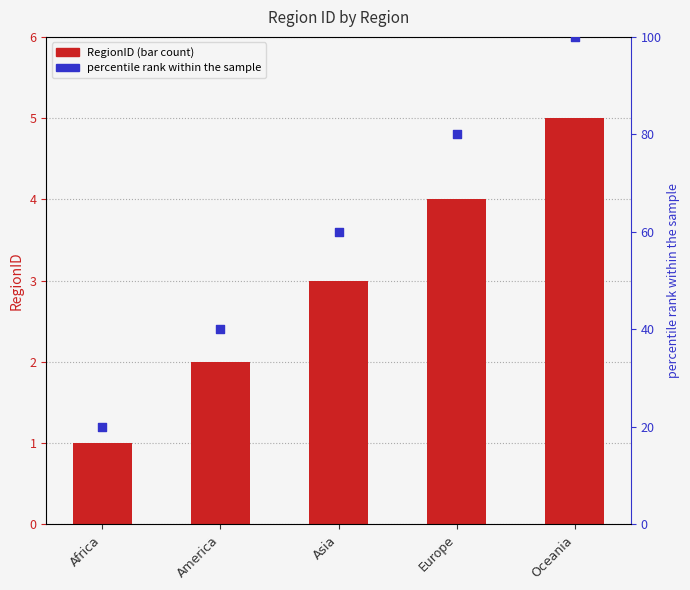

What is the total value across all series at America?

42